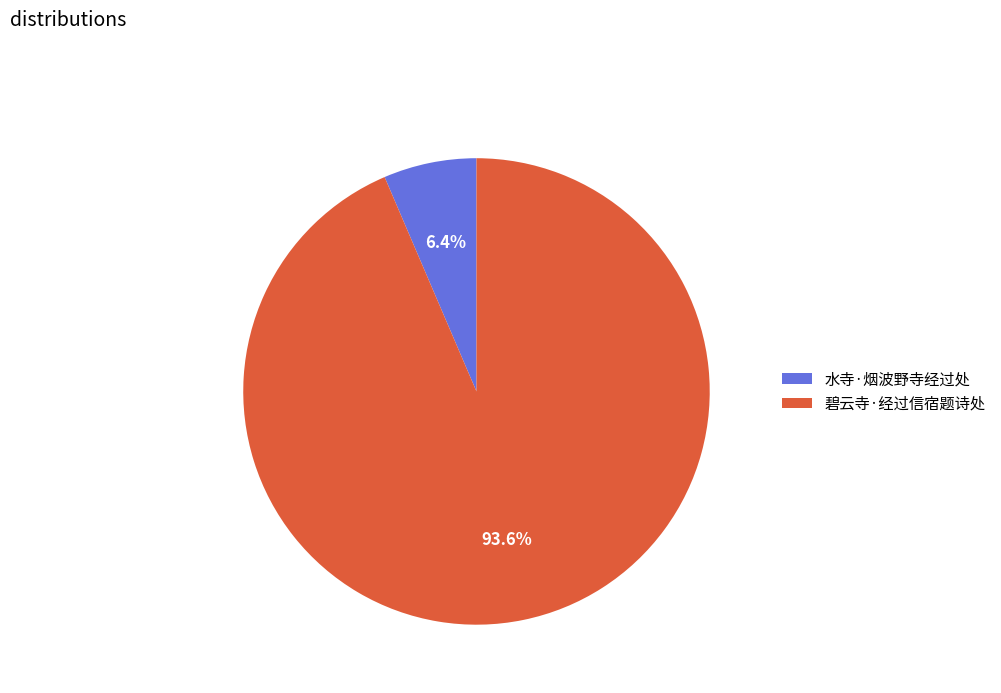

What is the ratio of the value at 水寺·烟波野寺经过处 to the value at 碧云寺·经过信宿题诗处?

0.1